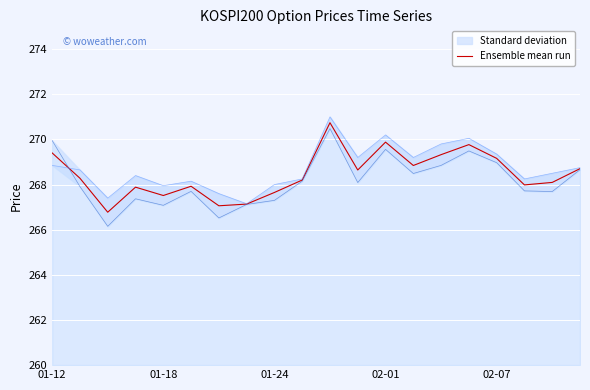

Count the number of categories in the chart.

20